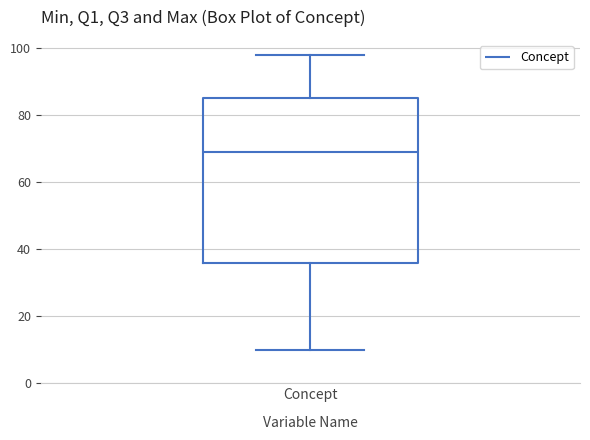

Read this box plot against the y-axis: the position of the median line, the range covered by the box, and the ends of both whiskers. The values are not printed on the chart, so give them approximately, as read against the axis.

median 70, box 36 to 86, whiskers 10 to 98